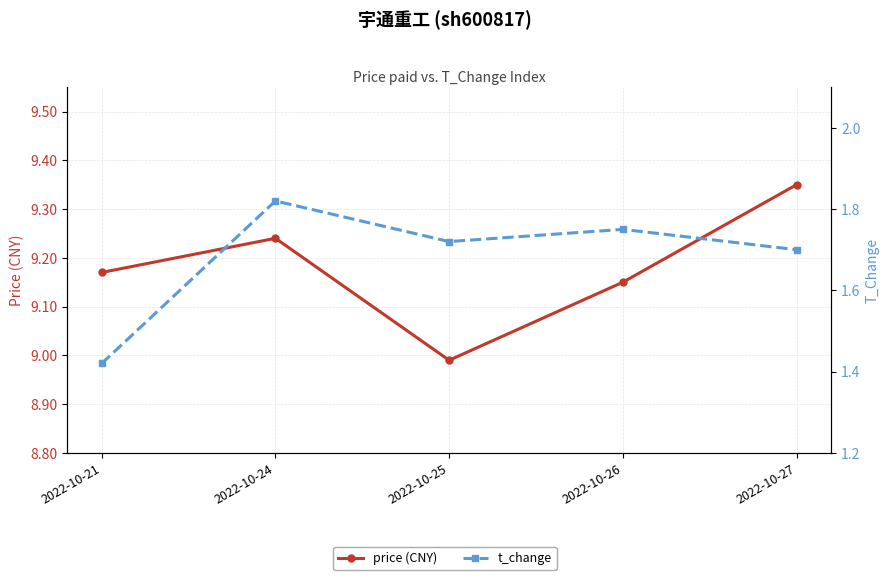

Rank the categories by price (CNY) value from lowest to highest.

2022-10-25, 2022-10-26, 2022-10-21, 2022-10-24, 2022-10-27